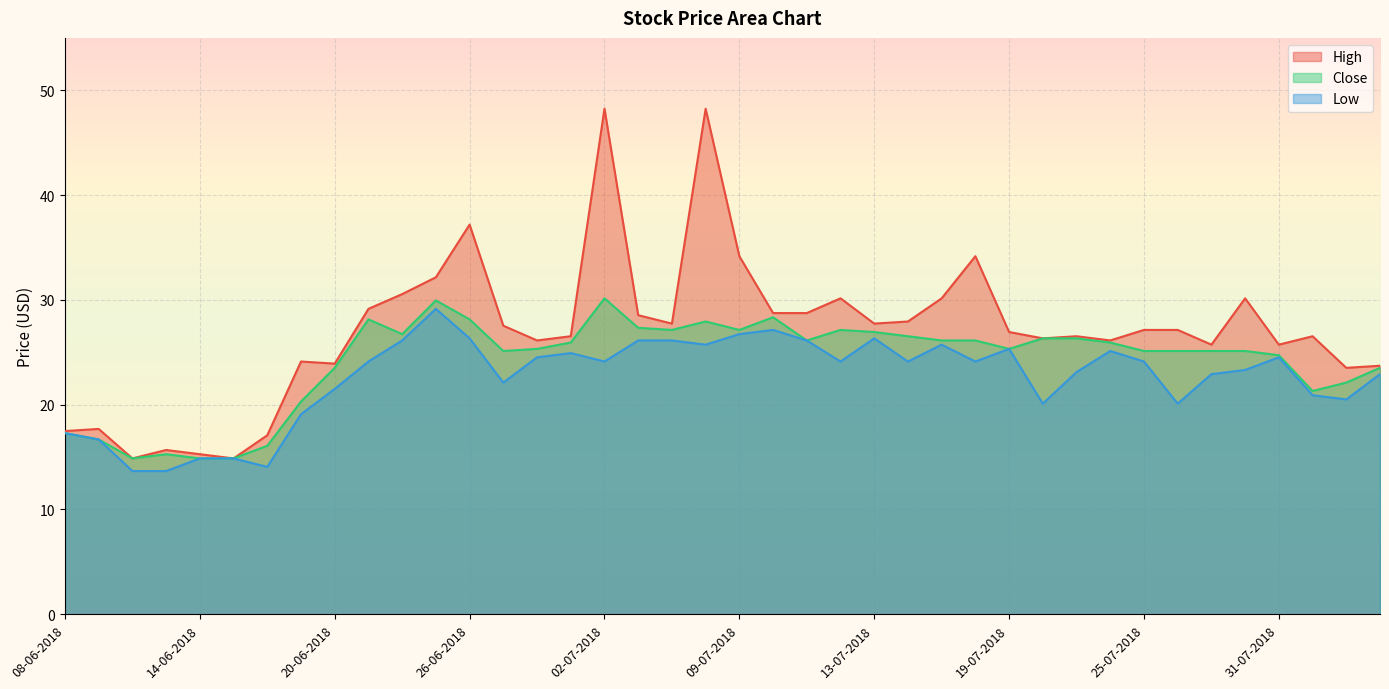

True or false: High and Low intersect in this chart.

False